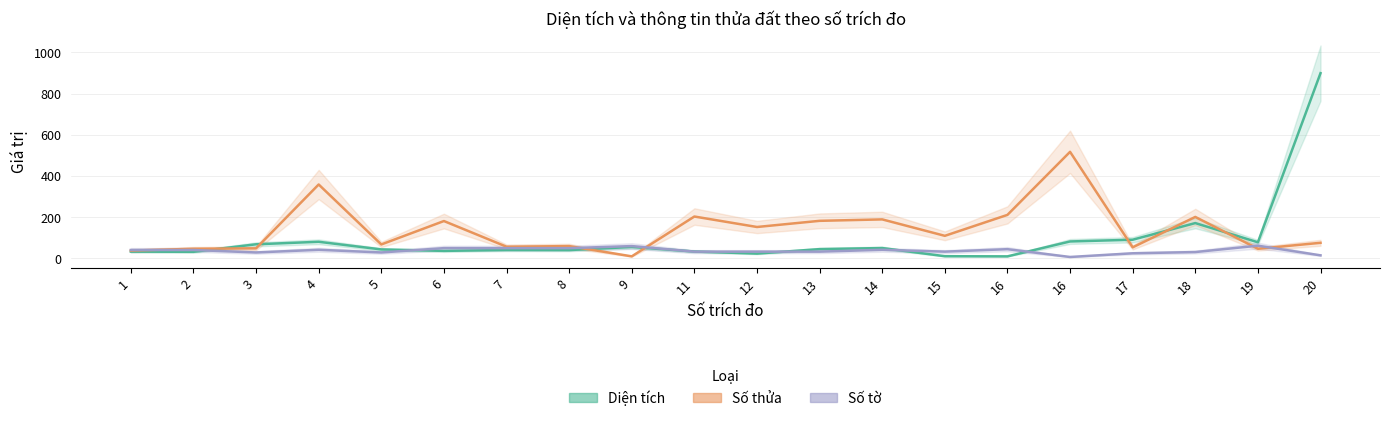

How many interior local valleys does the Số tờ series have?

4